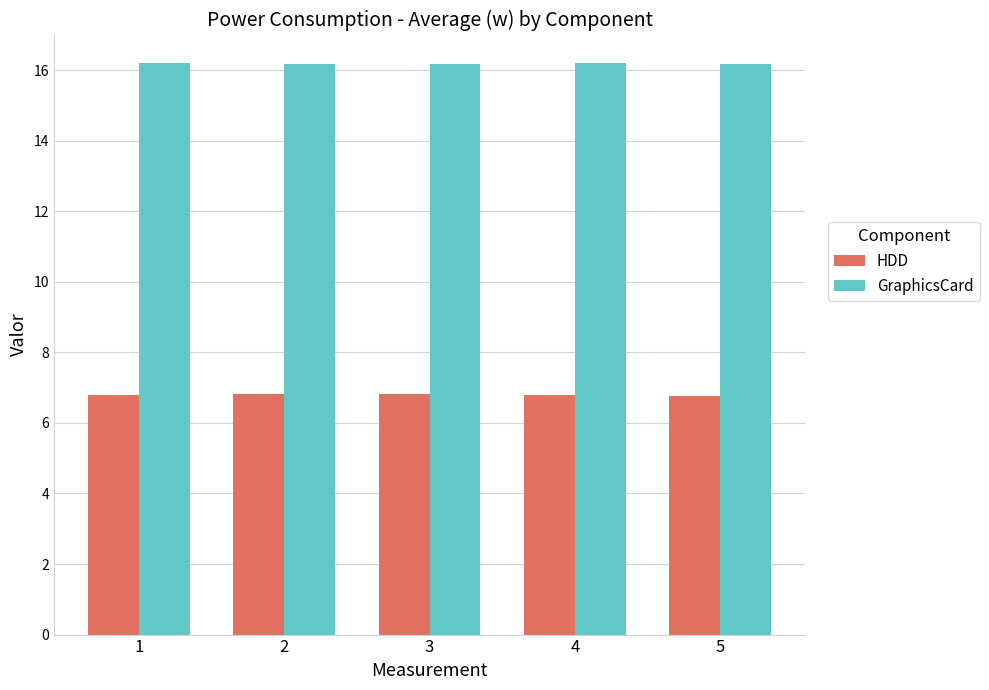

Which series has the largest total across all categories?

GraphicsCard